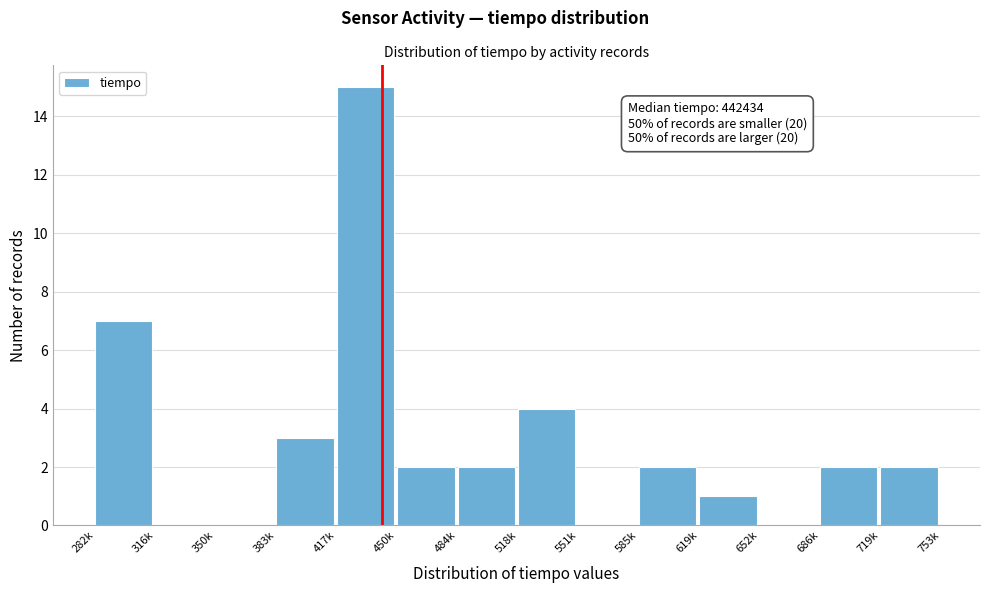

Reading left to right, what are all the values shown in this chart?

282k=7	316k=0	350k=0	383k=3	417k=15	450k=2	484k=2	518k=4	551k=0	585k=2	619k=1	652k=0	686k=2	719k=2